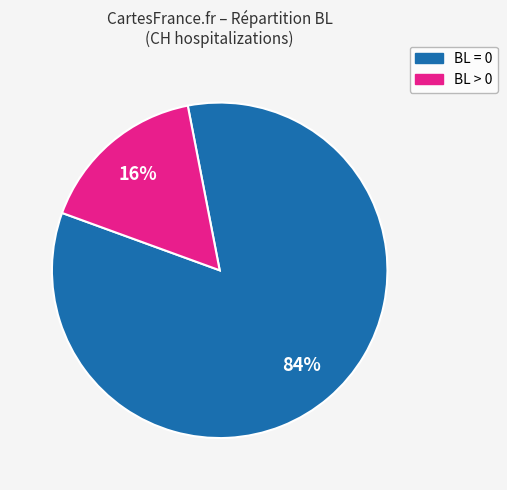

Between BL > 0 and BL = 0, which is larger?

BL = 0